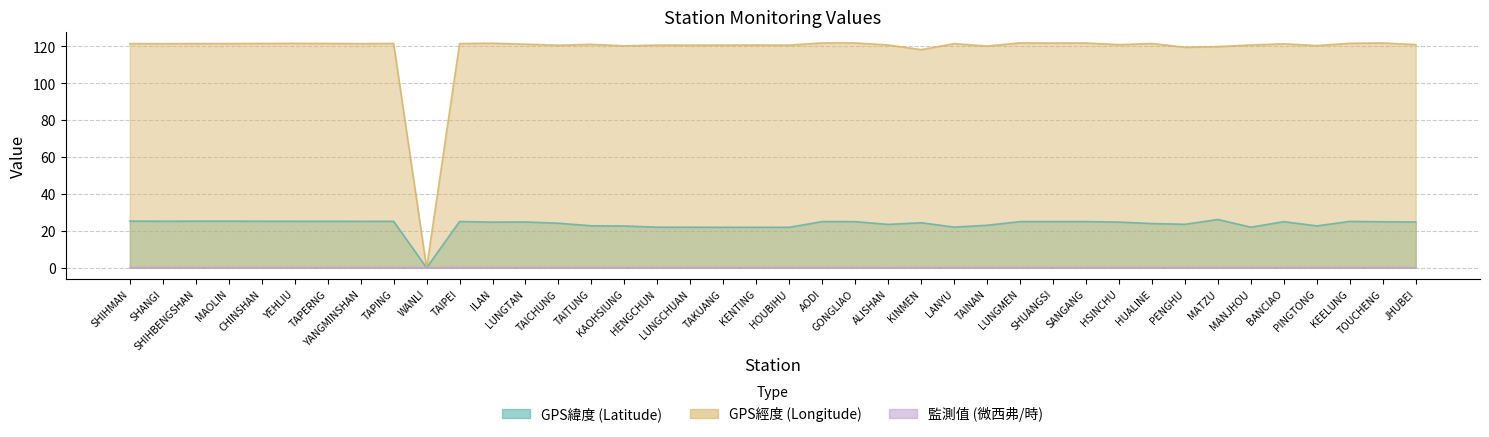

Between PINGTONG and MATZU, which is larger?

MATZU